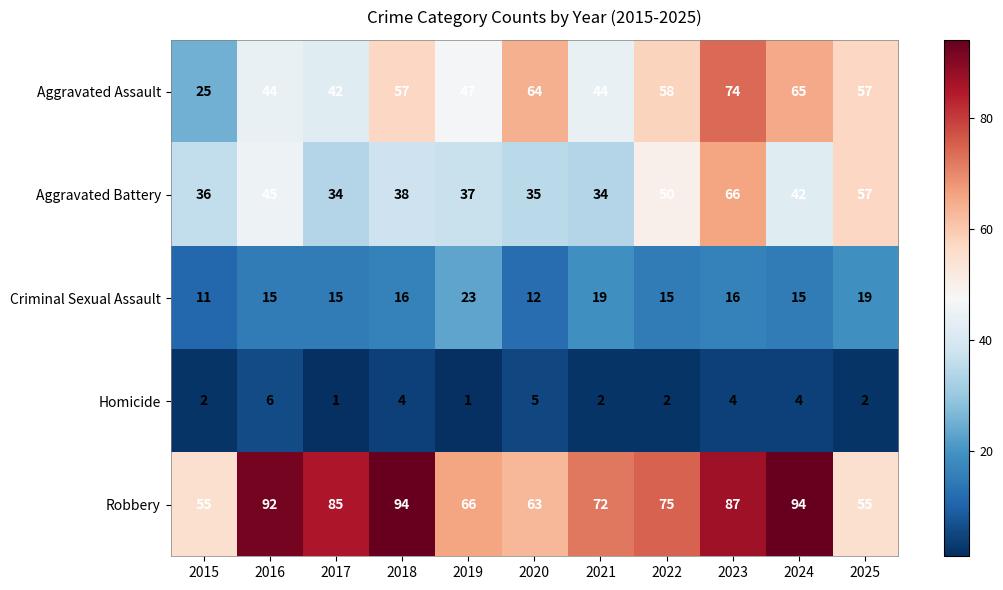

What is the total value across all series at 2022?

200